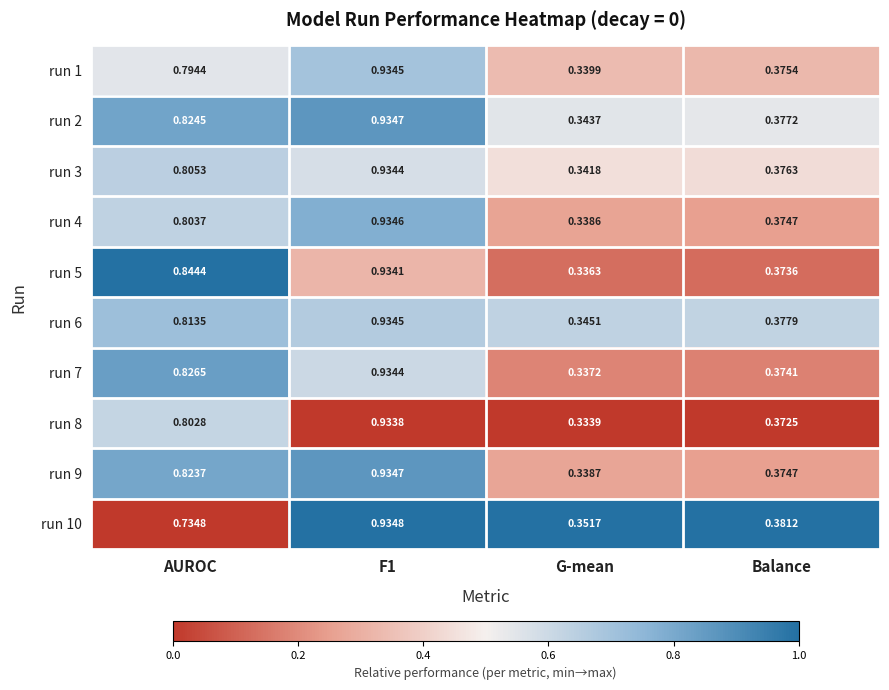

Which category has the lowest value in the run 2 series?

G-mean